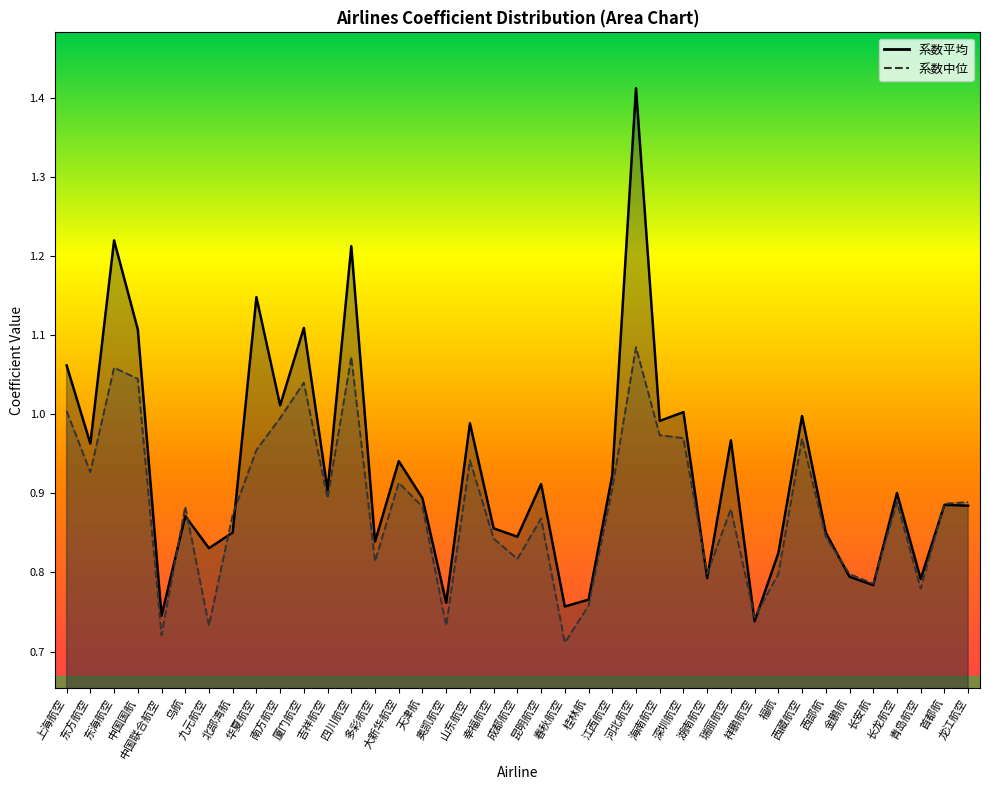

What is the maximum value shown in the chart?

1.4